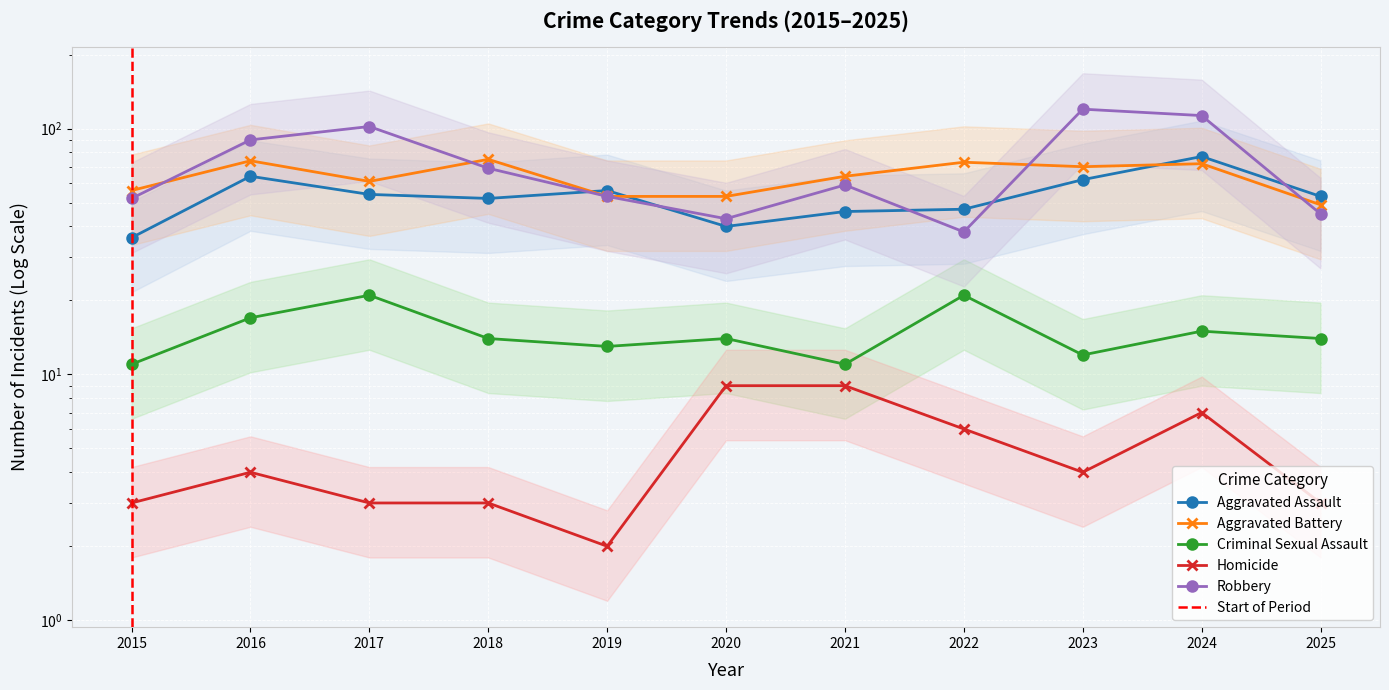

What is the spread (max minus min) of values at 2020?

44